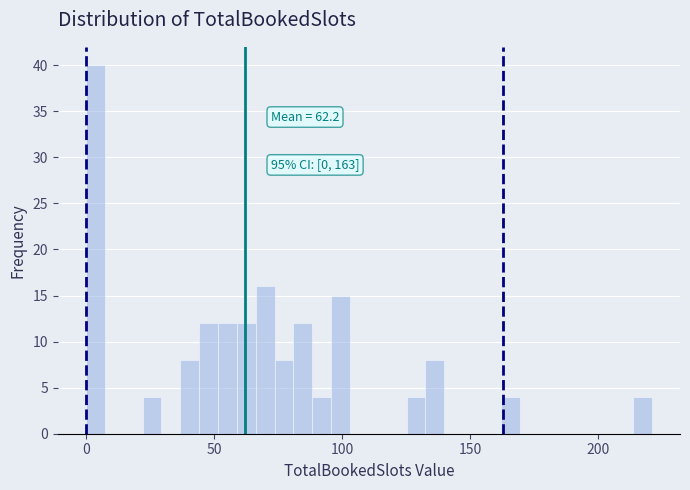

Around what value on the x-axis is the tallest bar? Give the approximate position of its centre, as read against the axis.

5